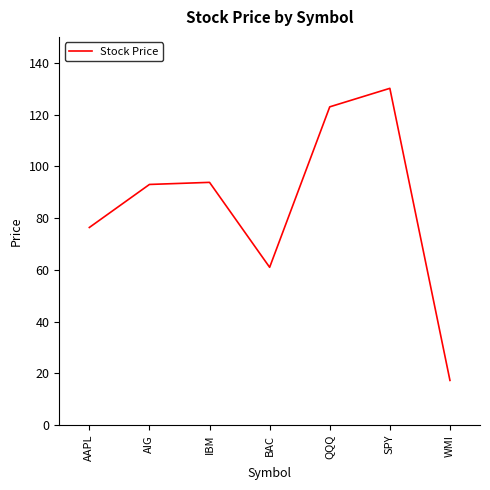

True or false: the data shows 123.0 at QQQ.

True